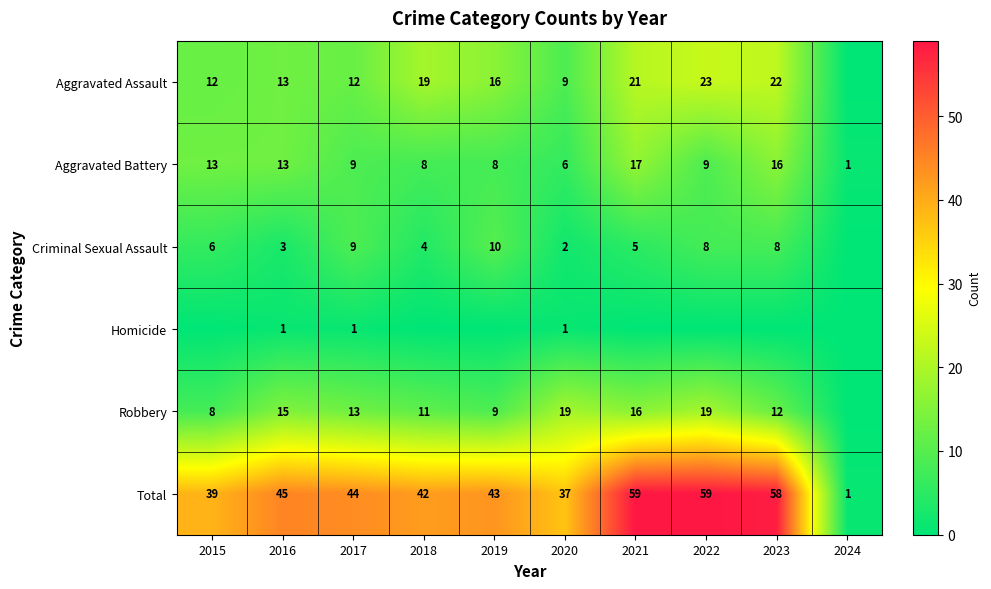

What is the average value of the Total series?

43